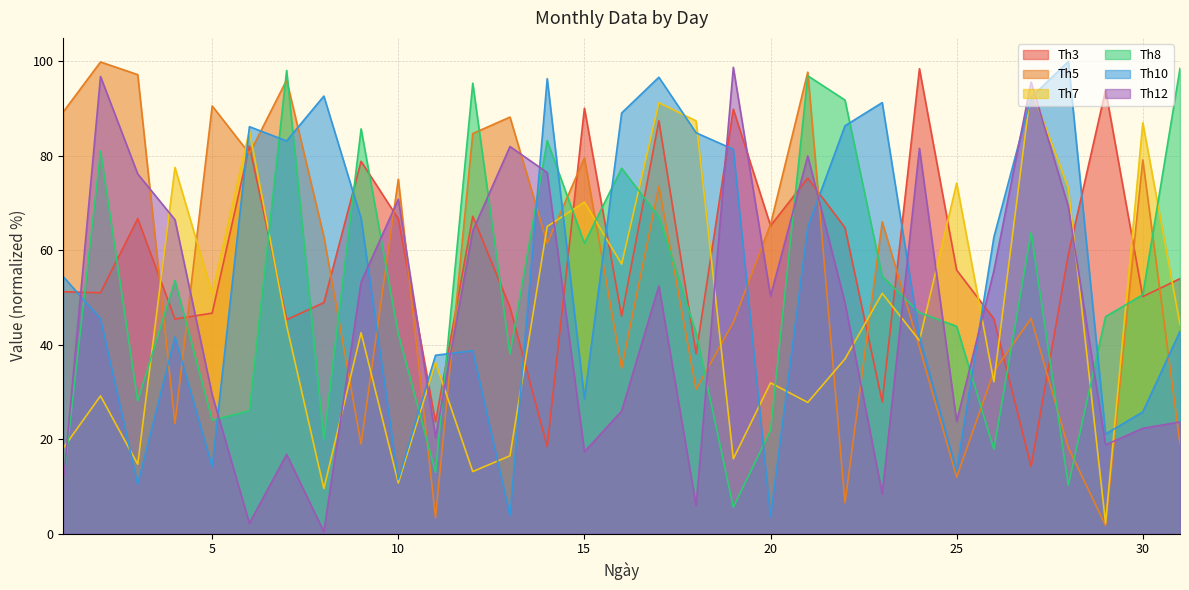

What is the difference between the second highest and minimum values in the Th10 series?

93.1